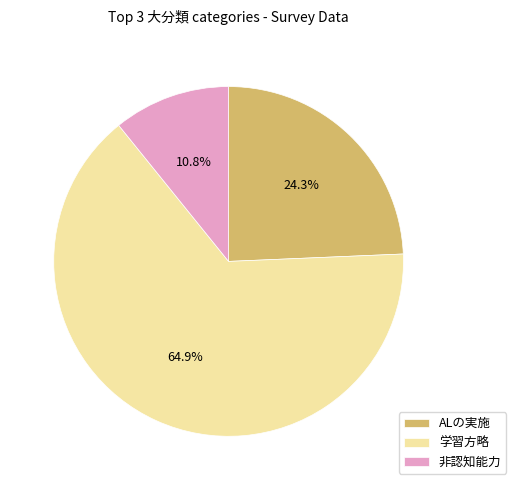

To the nearest percent, what is the combined percentage of 非認知能力 and ALの実施?

35%